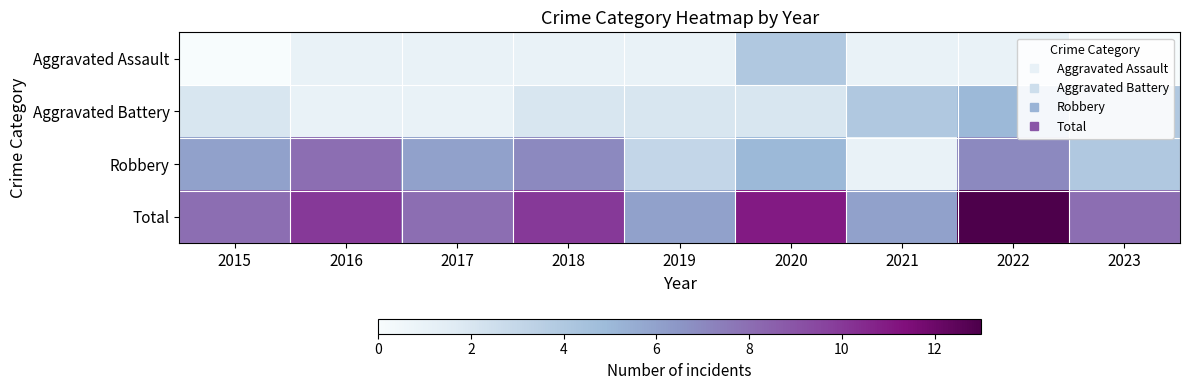

Rank the series at 2017 from highest to lowest value.

Total, Robbery, Aggravated Assault, Aggravated Battery